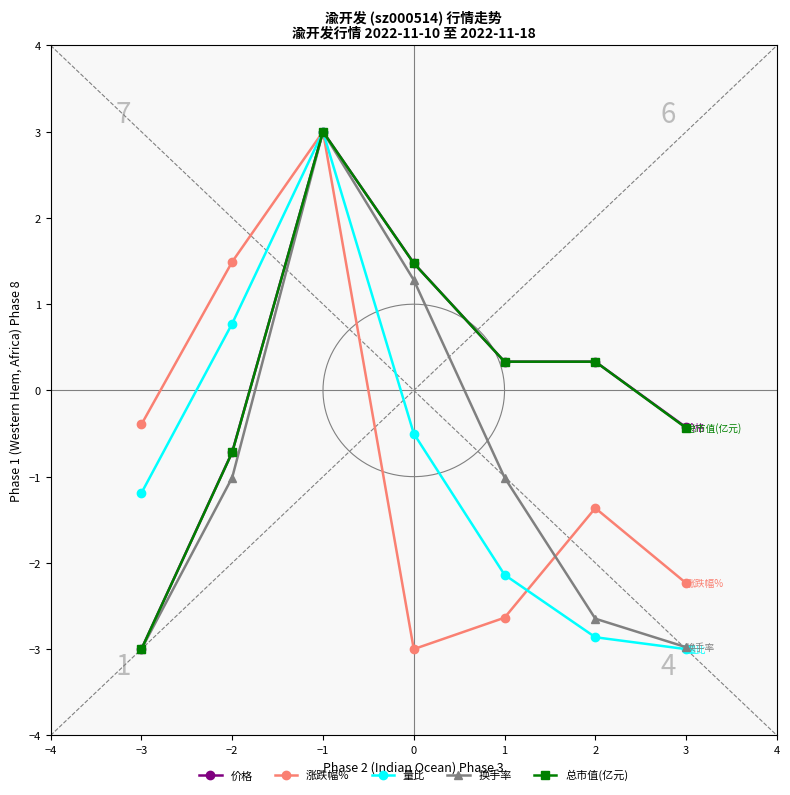

Reading left to right, transcribe all the data shown in this chart.

价格: -3.0	-0.7	3.0	1.5	0.3	0.3	-0.4
涨跌幅%: -0.4	1.5	3.0	-3.0	-2.6	-1.4	-2.2
量比: -1.2	0.8	3.0	-0.5	-2.1	-2.9	-3.0
换手率: -3.0	-1.0	3.0	1.3	-1.0	-2.6	-3.0
总市值(亿元): -3.0	-0.7	3.0	1.5	0.3	0.3	-0.4